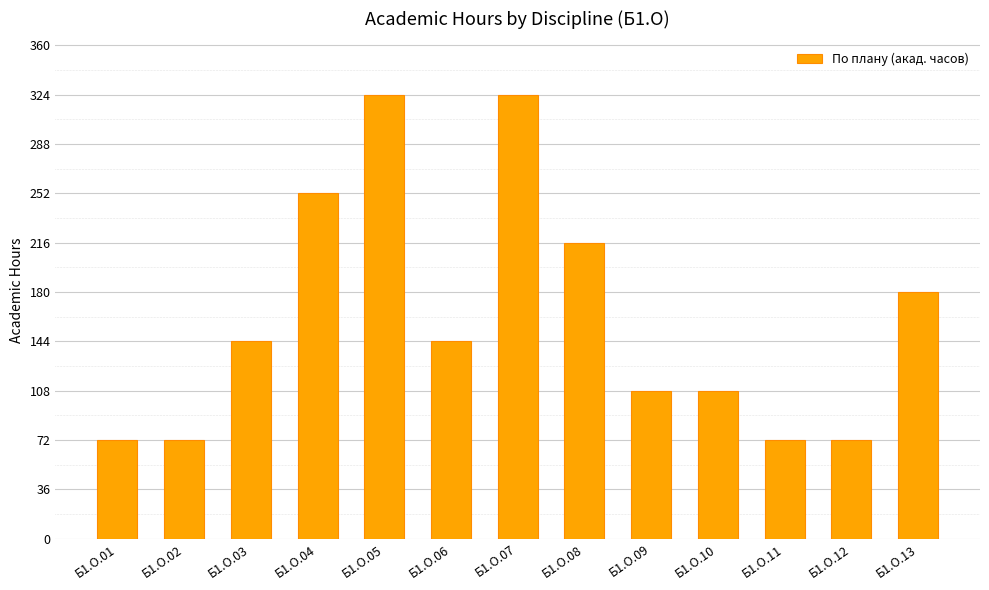

True or false: the data shows 324 at Б1.О.07.

True